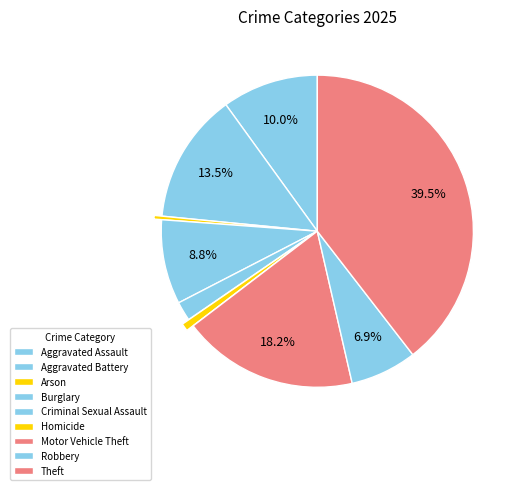

Count the number of slices in the pie.

9